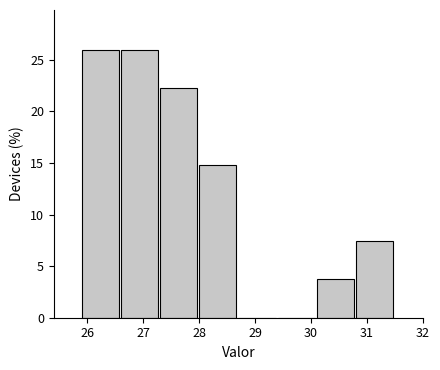

What is the height of the bar covering 28.0 to 28.7 on the x-axis? The values are not printed on the chart, so give them approximately, as read against the axis.

15.0